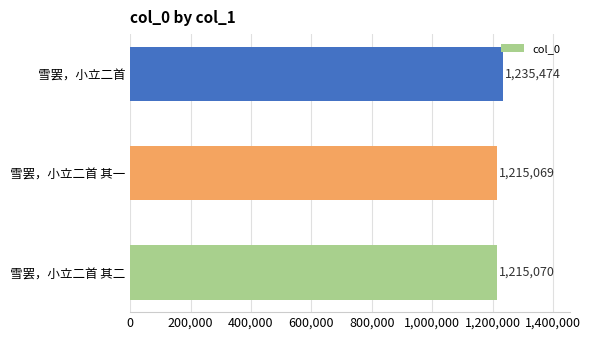

Rank the categories by value from highest to lowest.

雪罢，小立二首, 雪罢，小立二首 其二, 雪罢，小立二首 其一